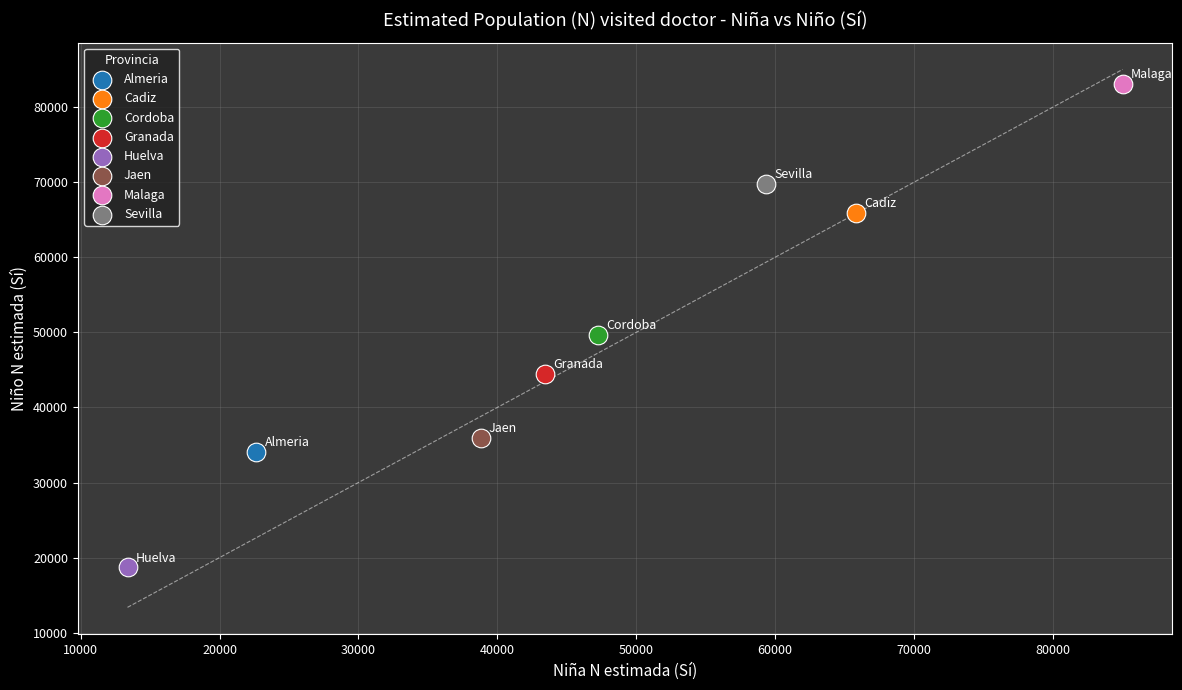

Which series reaches the minimum Y coordinate?

Huelva